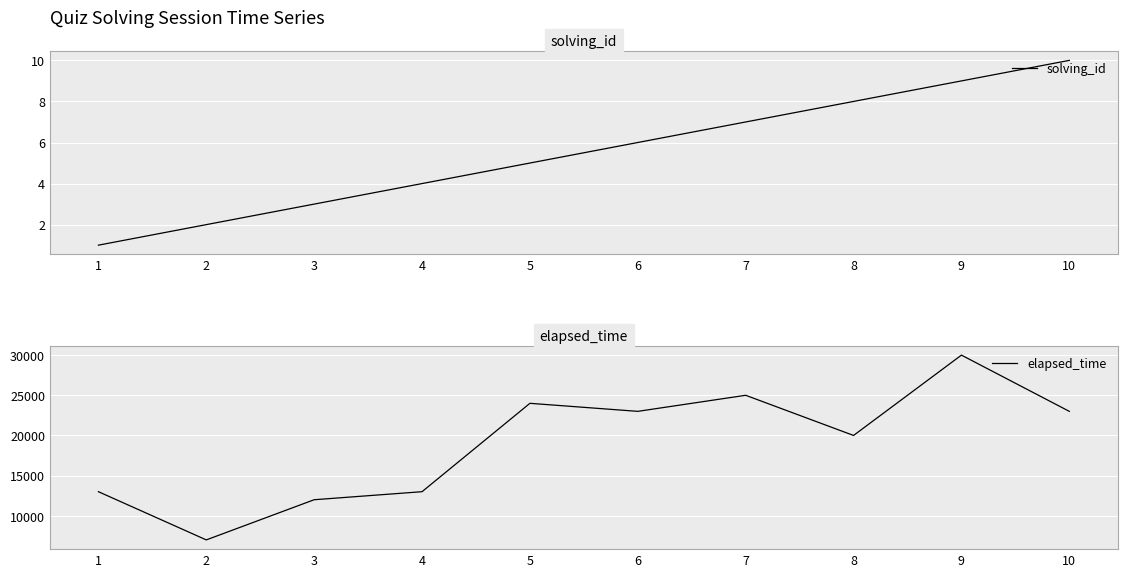

What is the sum of all elapsed_time values?

190000